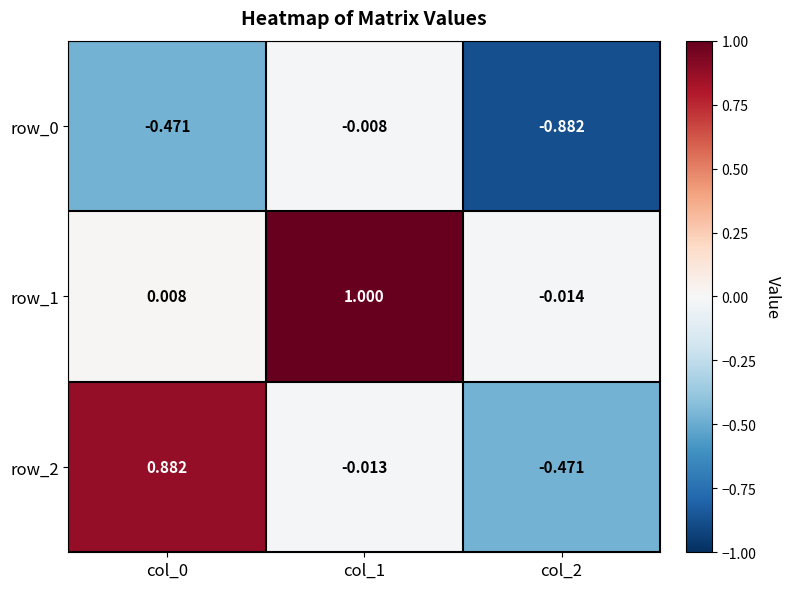

At which label is row_2 closest to 0?

col_1